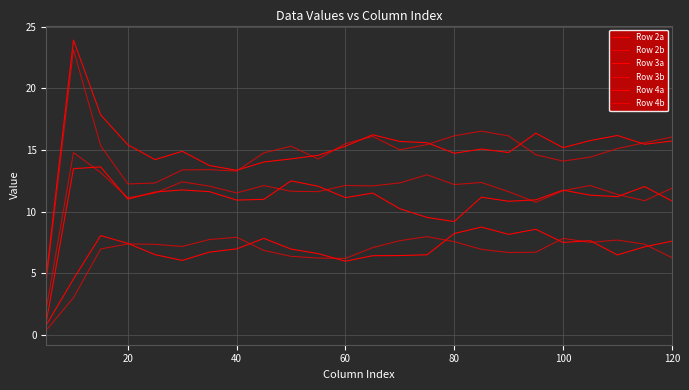

At which category does Row 4a reach its first local peak?

20